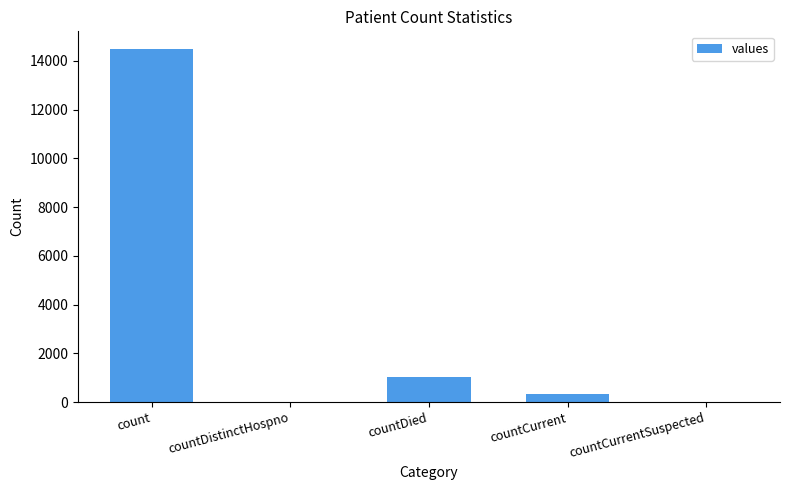

Between countCurrent and countDistinctHospno, which is larger?

countCurrent